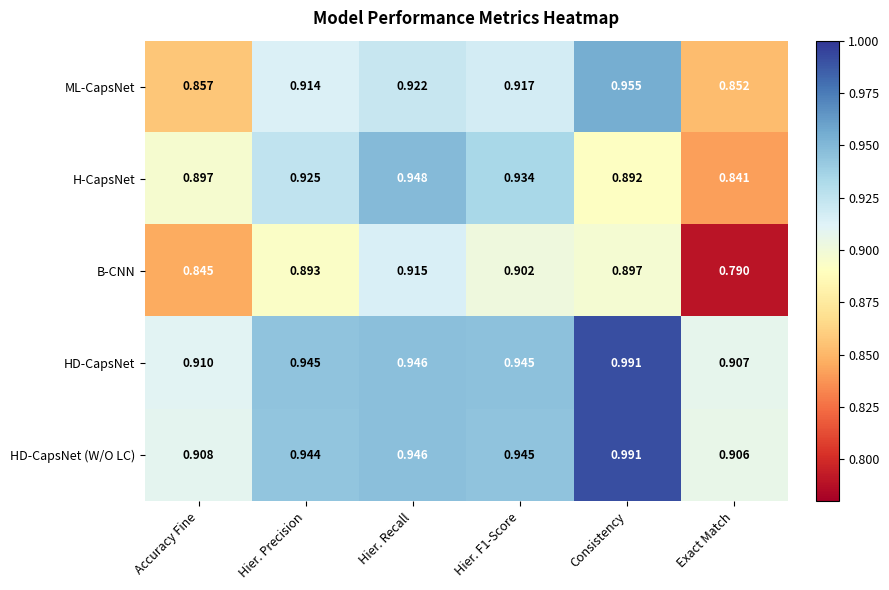

At which label is B-CNN closest to 0?

Exact Match